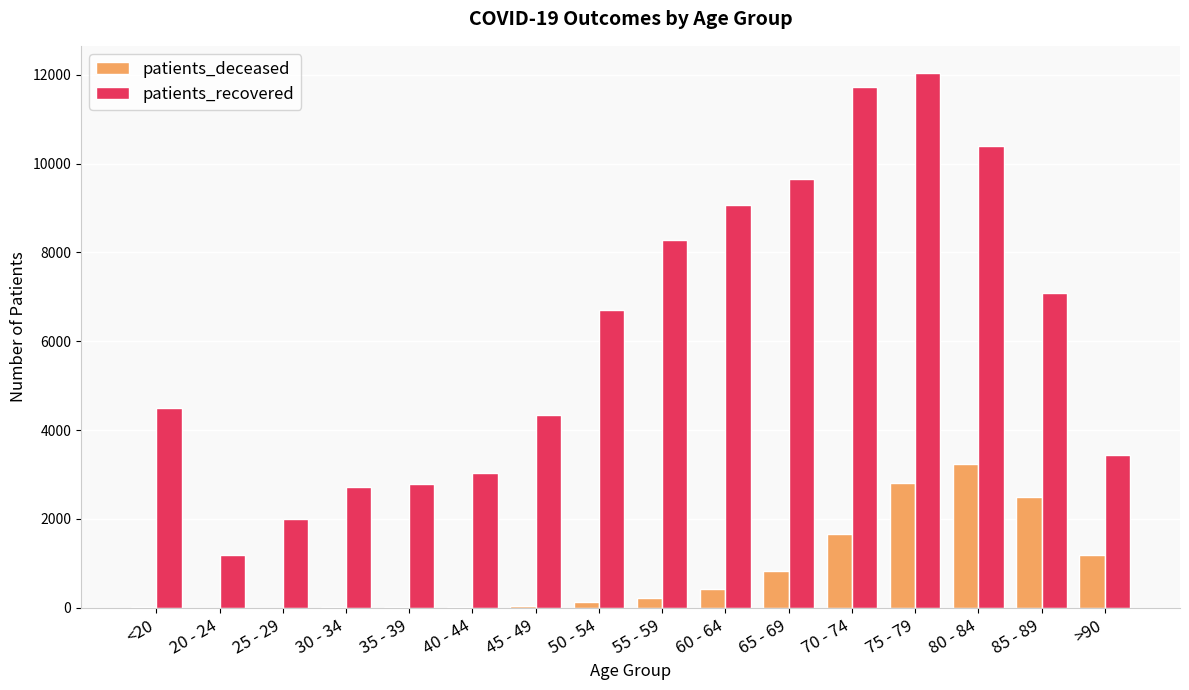

What is the maximum value shown in the chart?

12050